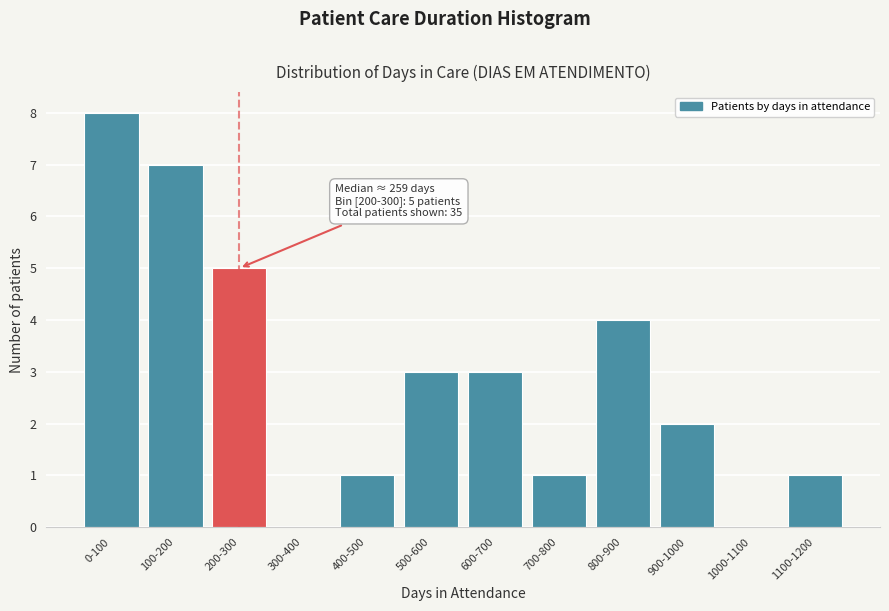

Reading right to left, transcribe all the data shown in this chart.

1100-1200=1	1000-1100=0	900-1000=2	800-900=4	700-800=1	600-700=3	500-600=3	400-500=1	300-400=0	200-300=5	100-200=7	0-100=8